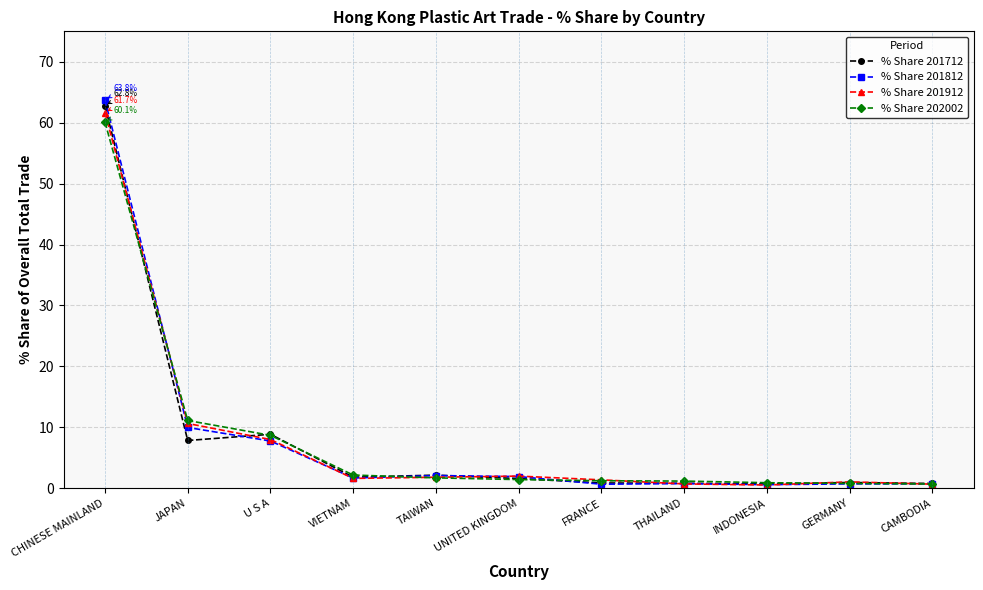

The % Share 201812 series shows 96.1 at CHINESE MAINLAND. True or false?

False